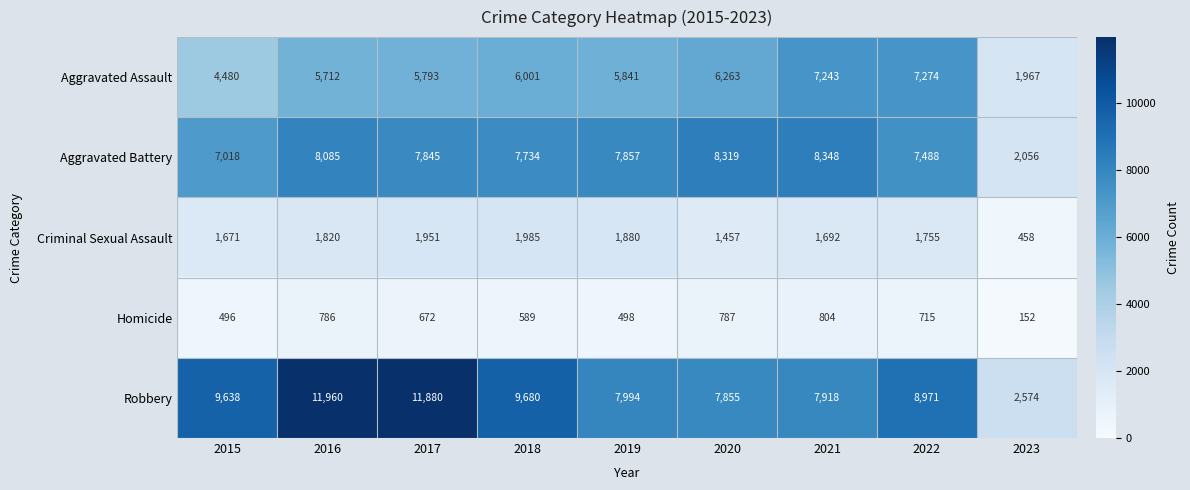

What is the average value of the Aggravated Battery series?

7194